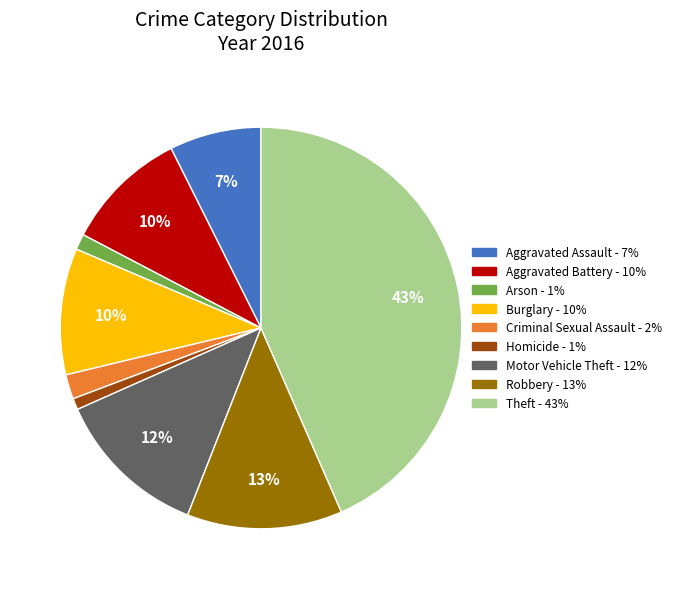

Does Homicide account for over 50% of the chart?

No